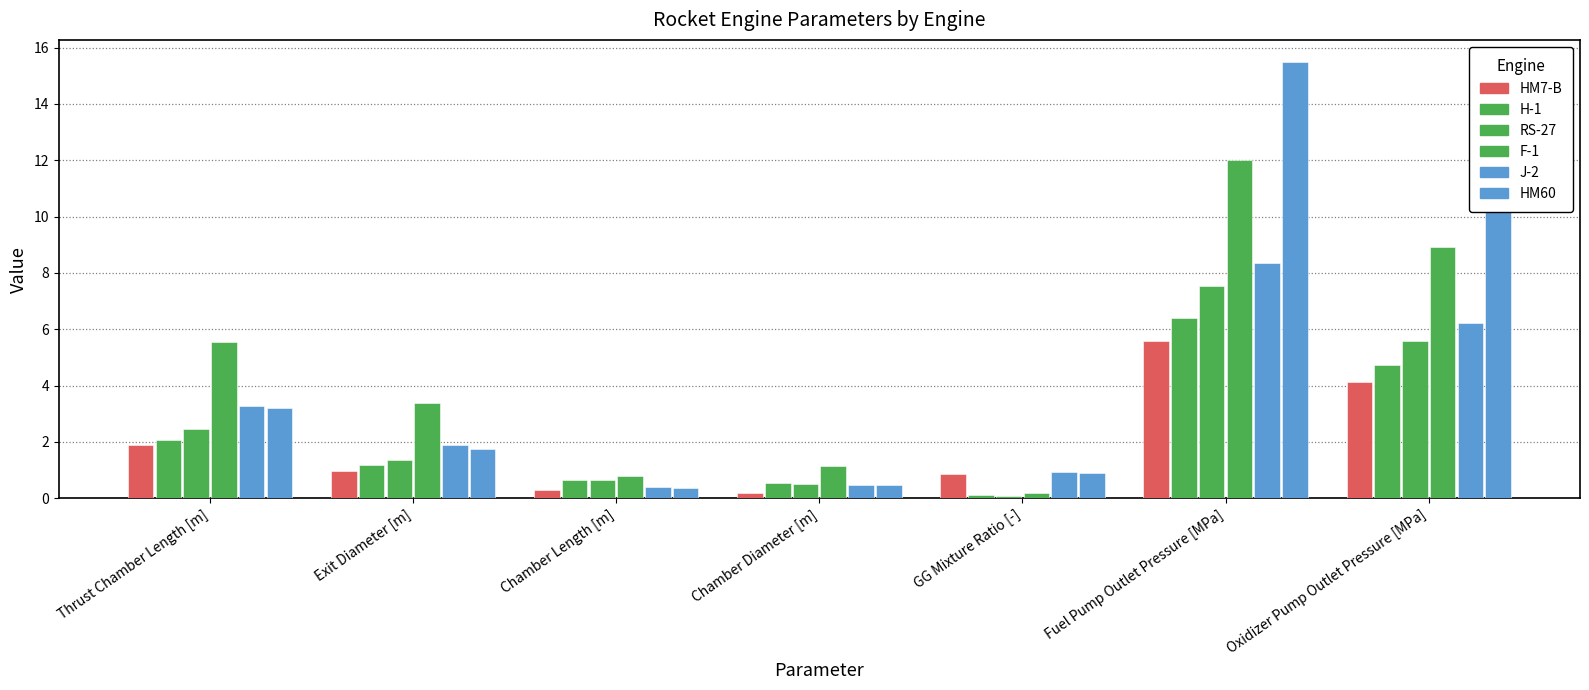

Does the chart contain any negative values?

No